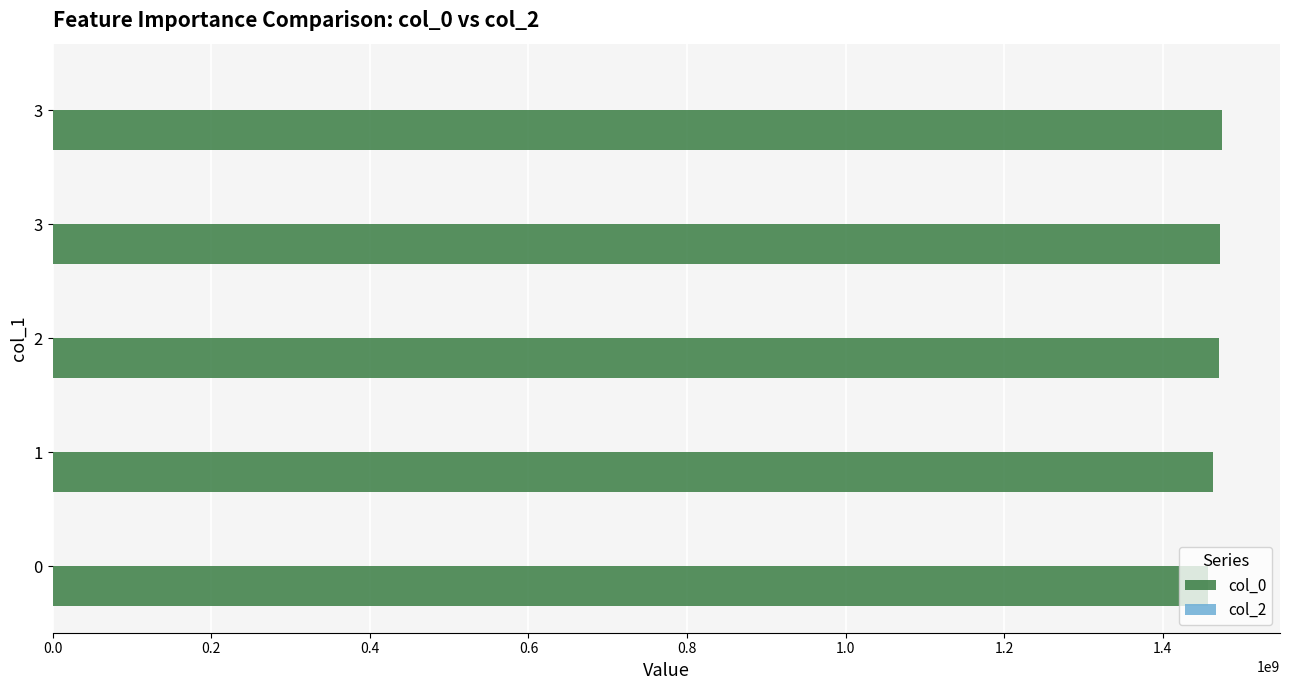

Are the bars horizontal?

Yes